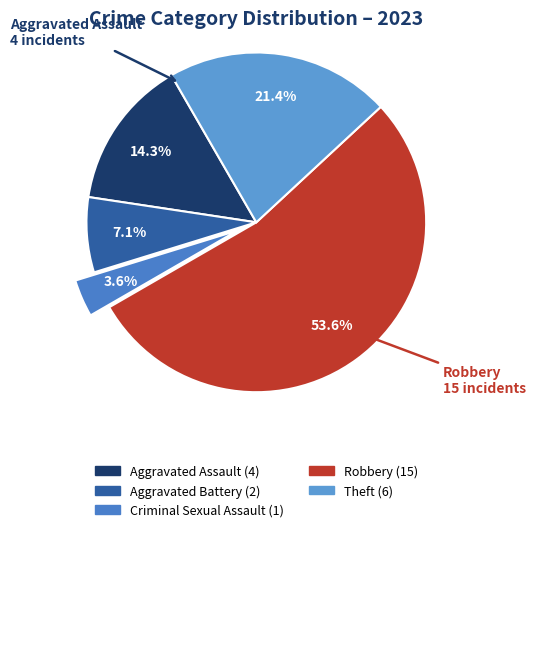

Rank the categories by value from lowest to highest.

Criminal Sexual Assault, Aggravated Battery, Aggravated Assault, Theft, Robbery